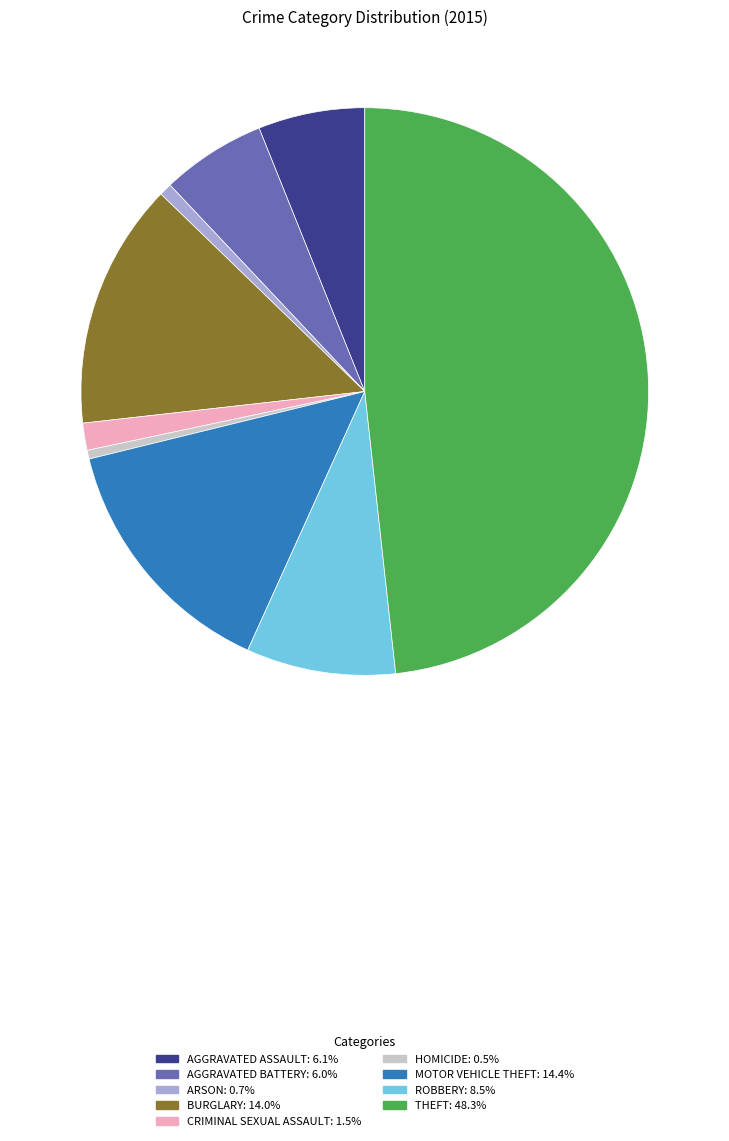

Is there any slice that represents more than half of the pie?

No